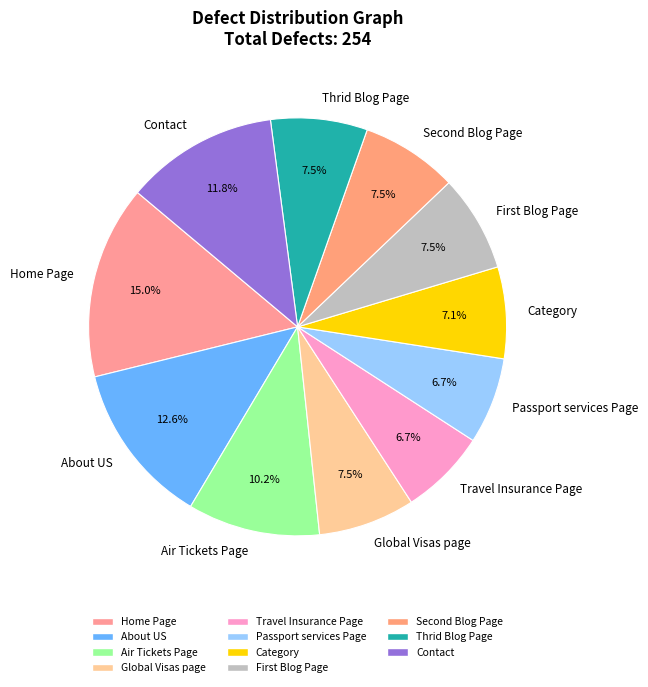

True or false: Passport services Page accounts for 17% of the total.

False